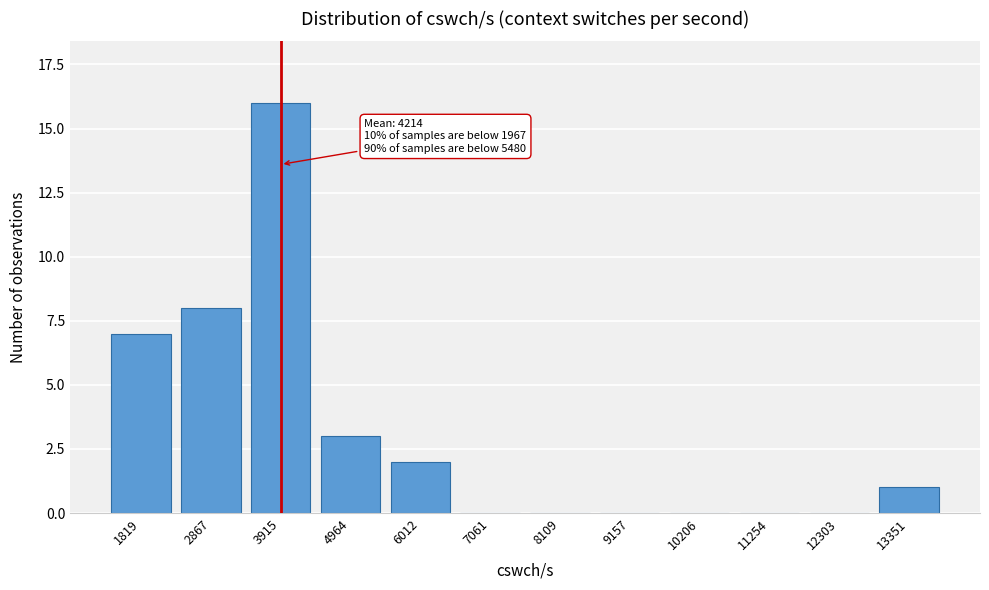

Reading left to right, what are all the values shown in this chart?

1819=7	2867=8	3915=16	4964=3	6012=2	7061=0	8109=0	9157=0	10206=0	11254=0	12303=0	13351=1